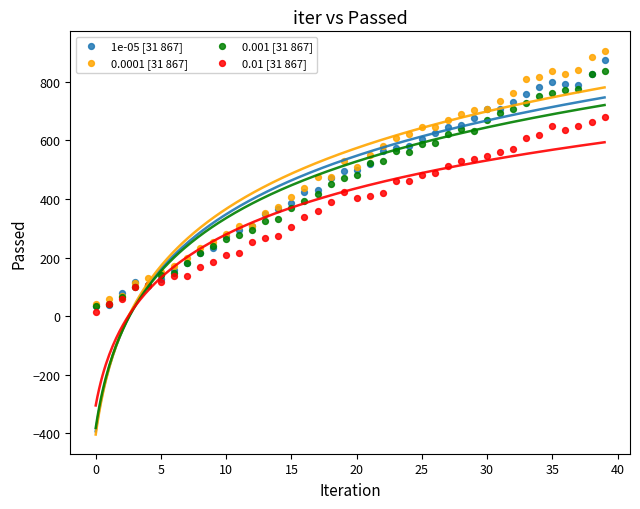

What are all the series names shown in the legend?

1e-05 [31 867], 0.0001 [31 867], 0.001 [31 867], 0.01 [31 867]